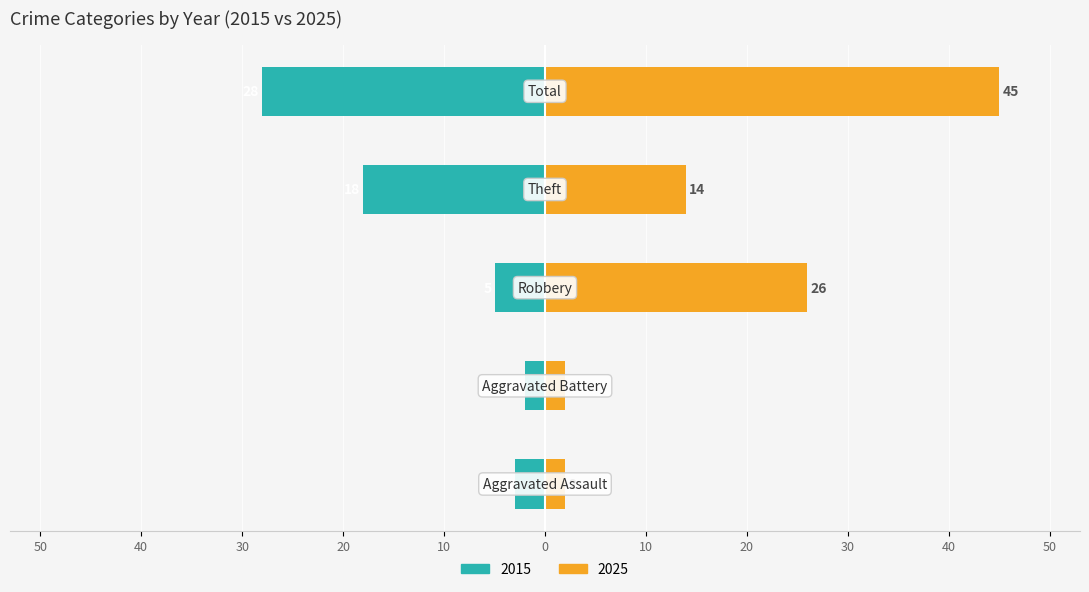

Which series has the largest range (max minus min)?

2025